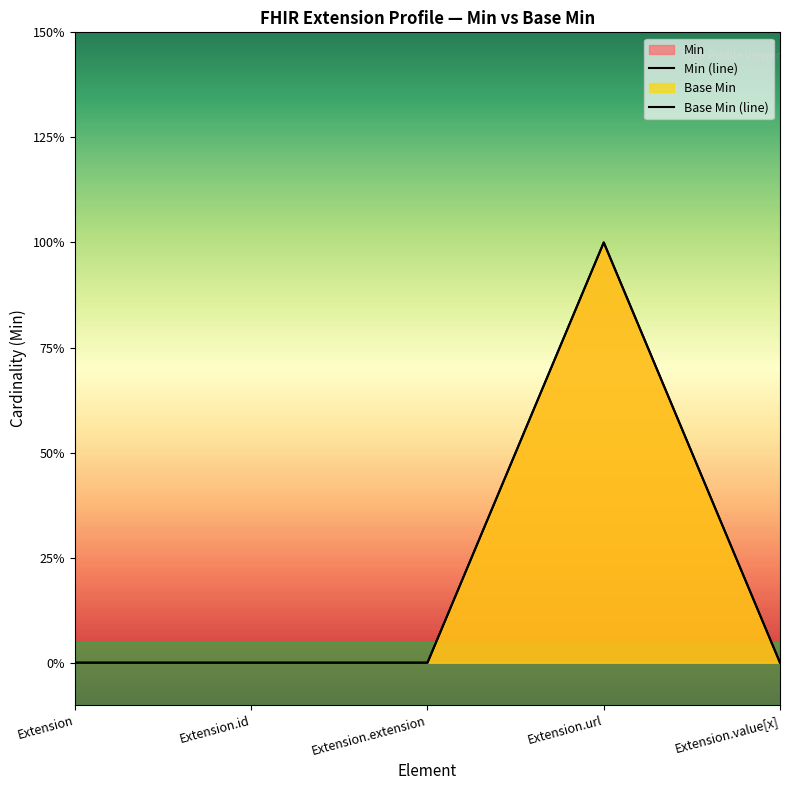

Count the Base Min (line) values in the range 0 to 1.

5